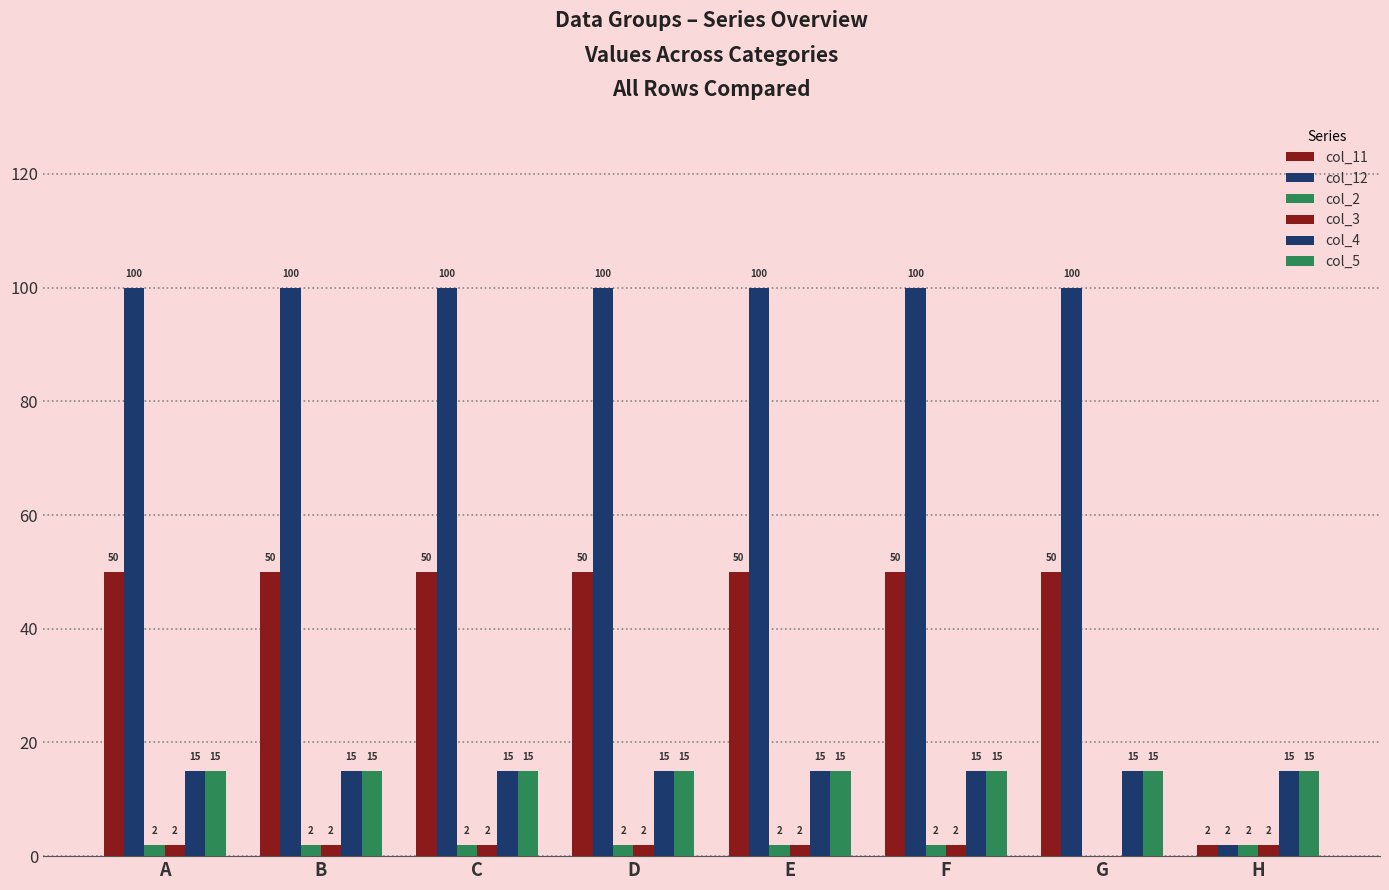

What is the difference between the highest and lowest values at H?

13